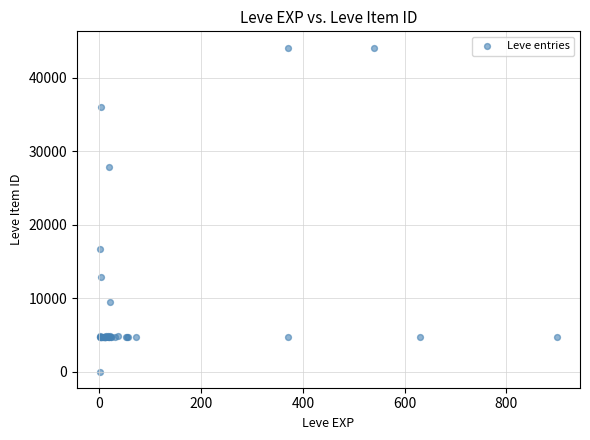

What Y value in the scatter plot is closest to 22050?

16734